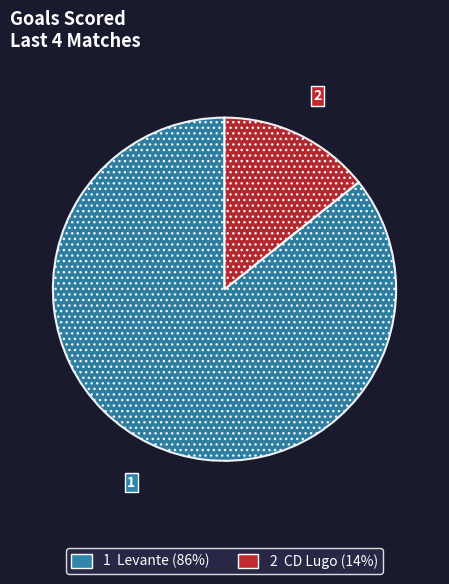

Does any single category account for the majority?

Yes